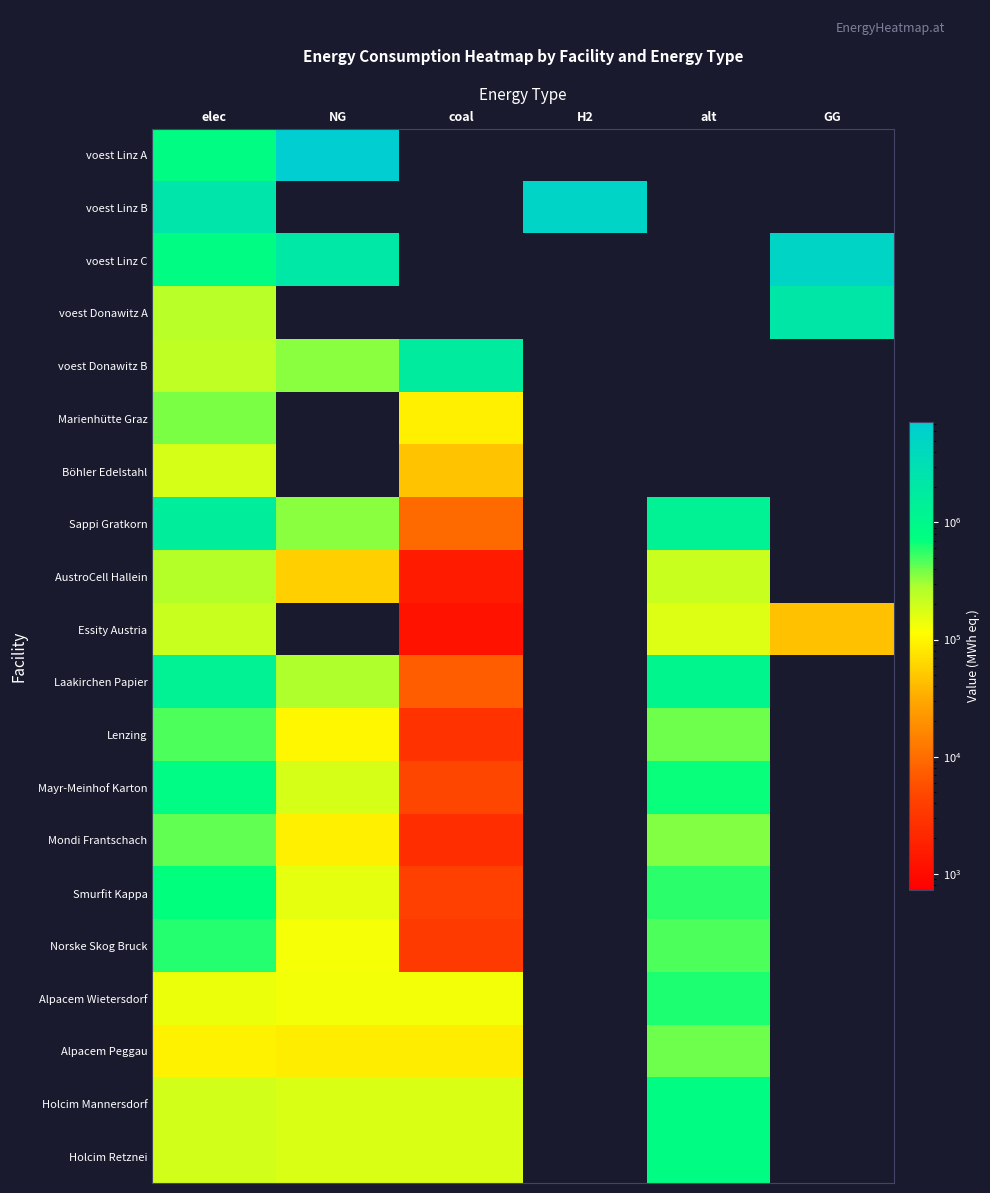

Which label corresponds to the smallest value in the chart?

coal